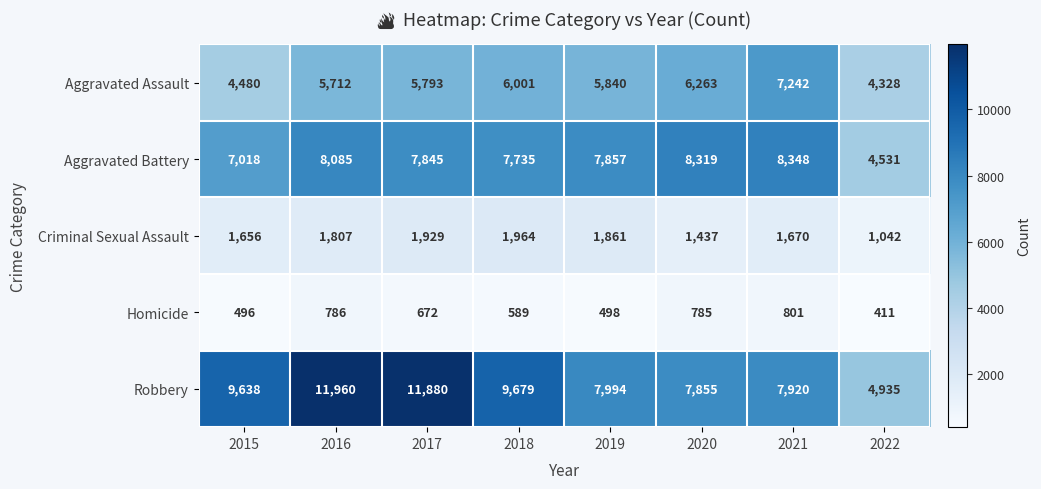

What is the minimum value shown in the chart?

411